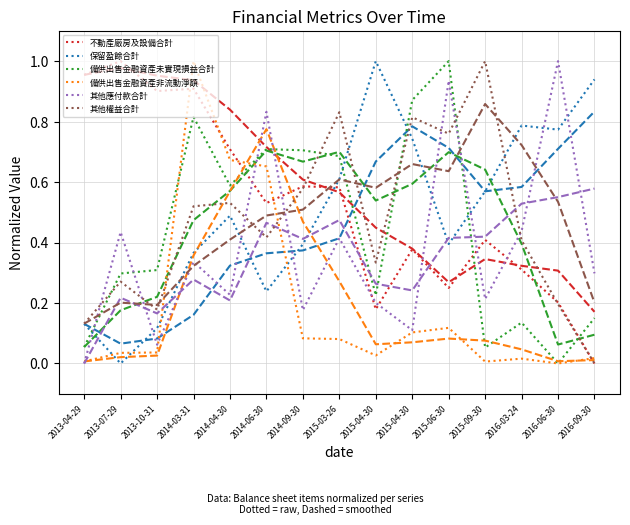

How many lines are shown in the chart?

12